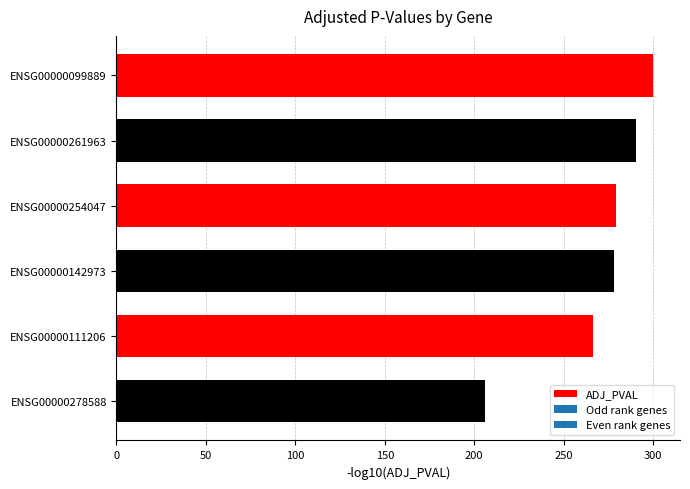

What is the ratio of the value at ENSG00000142973 to the value at ENSG00000278588?

1.4